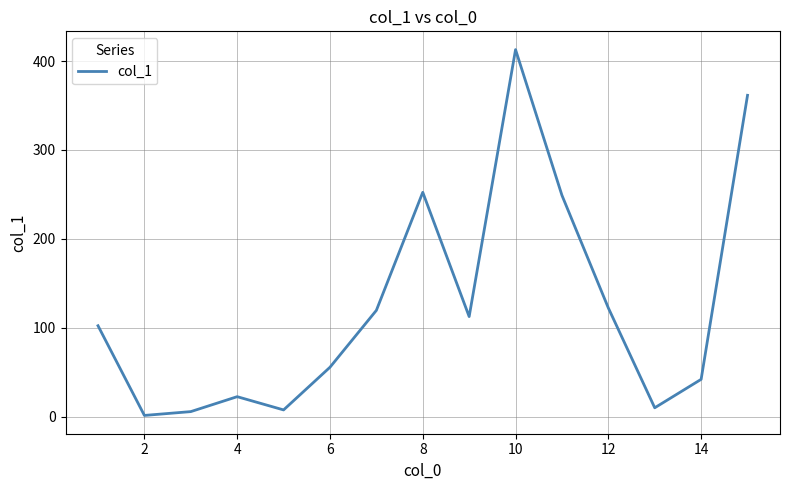

True or false: the data has more than 1 interior local peaks.

True